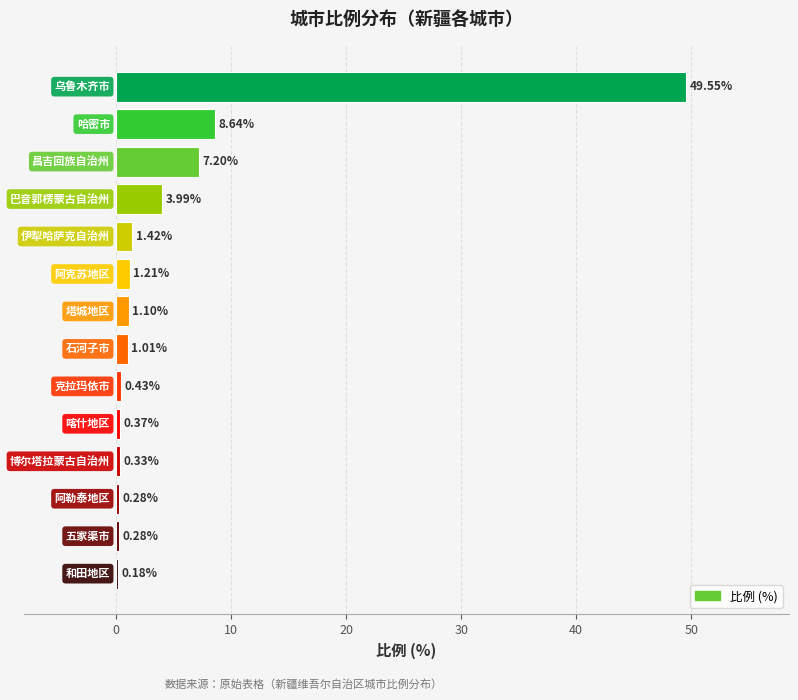

Are the bars horizontal?

Yes